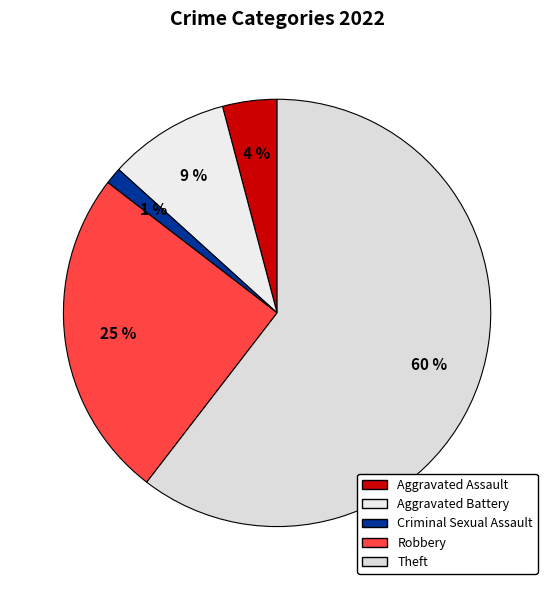

How many segments does this pie chart have?

5